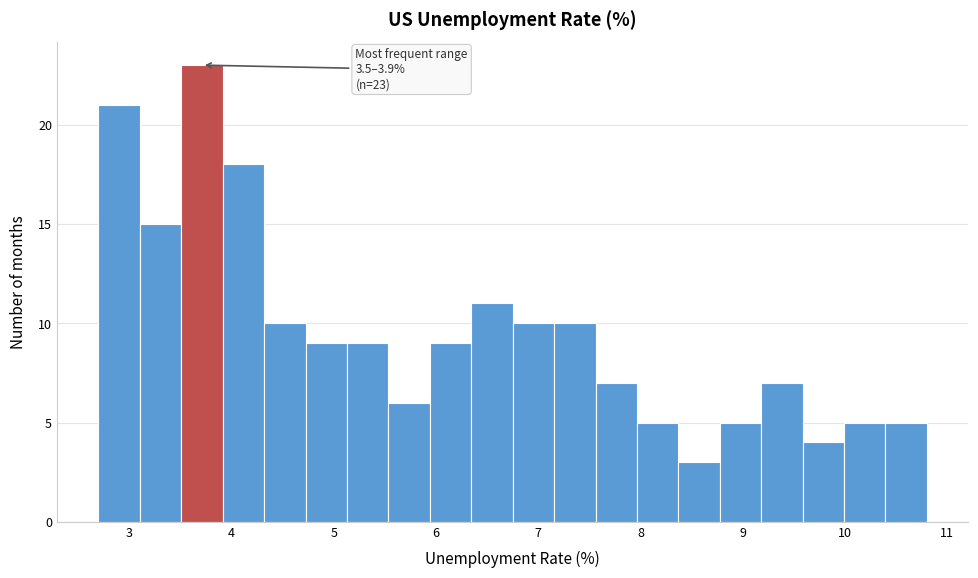

Over which range of the x-axis is the bar tallest?

3.5 to 3.9